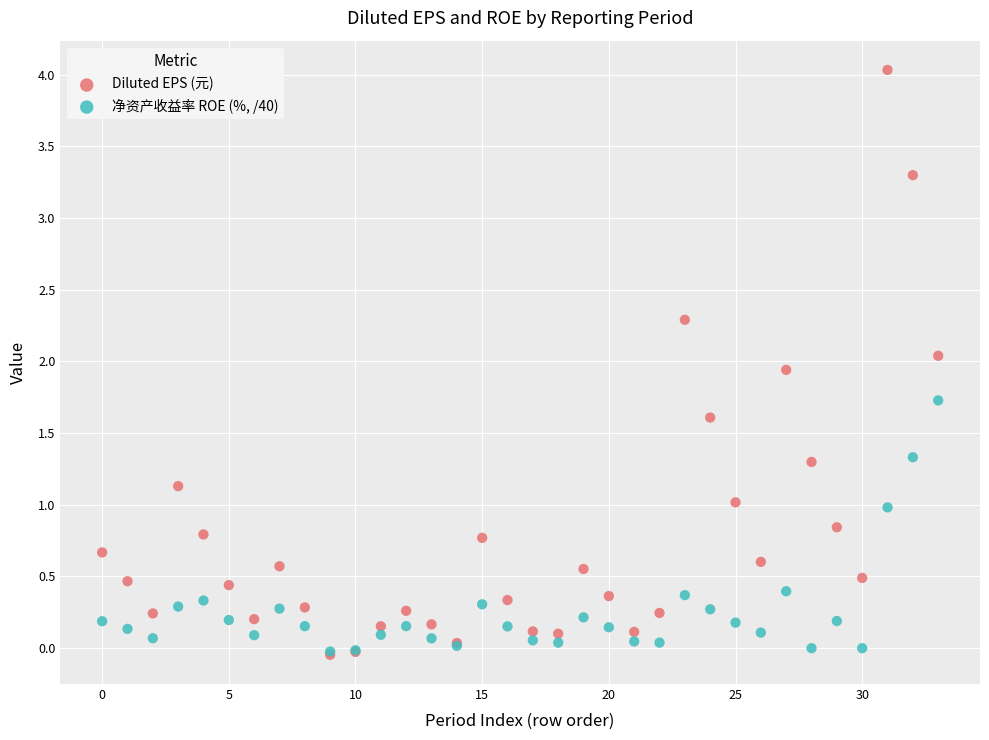

What are all the series names shown in the legend?

Diluted EPS (元), 净资产收益率 ROE (%, /40)